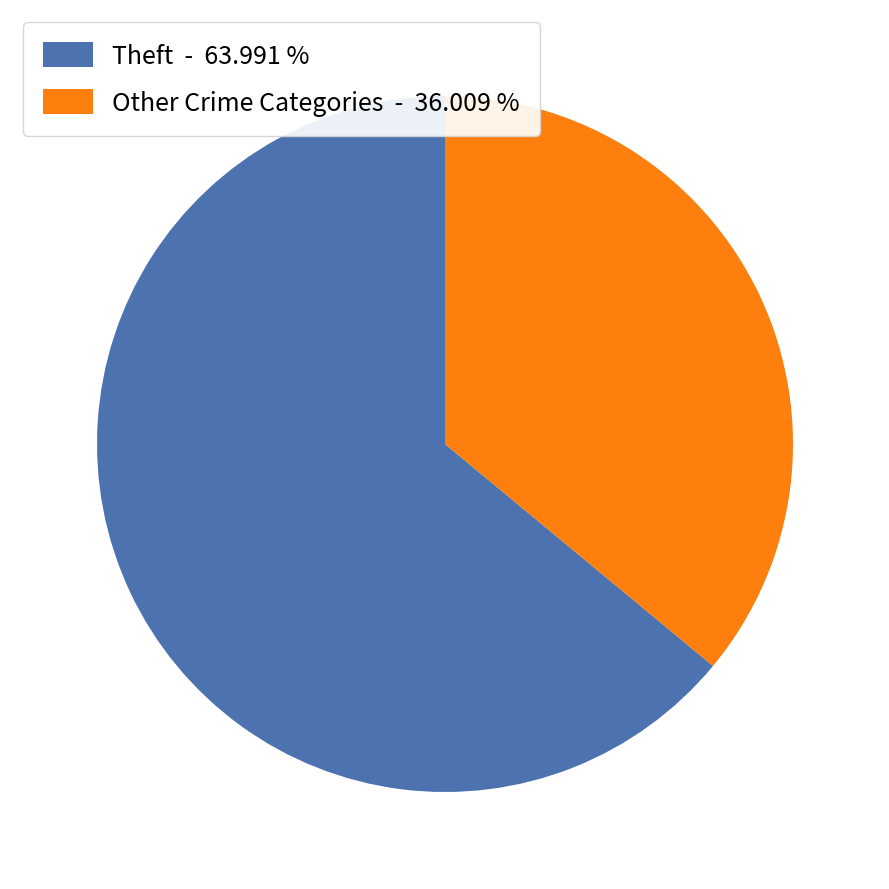

How many segments does this pie chart have?

2